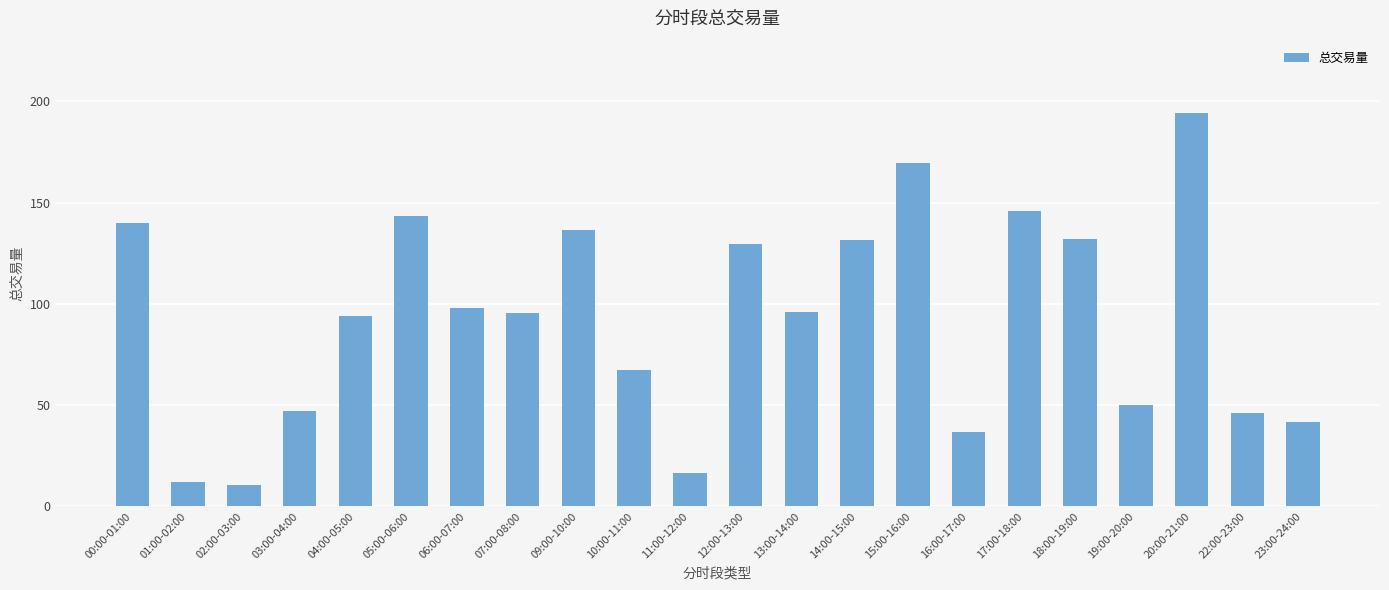

What is the value of the 20th bar from the left?

194.1